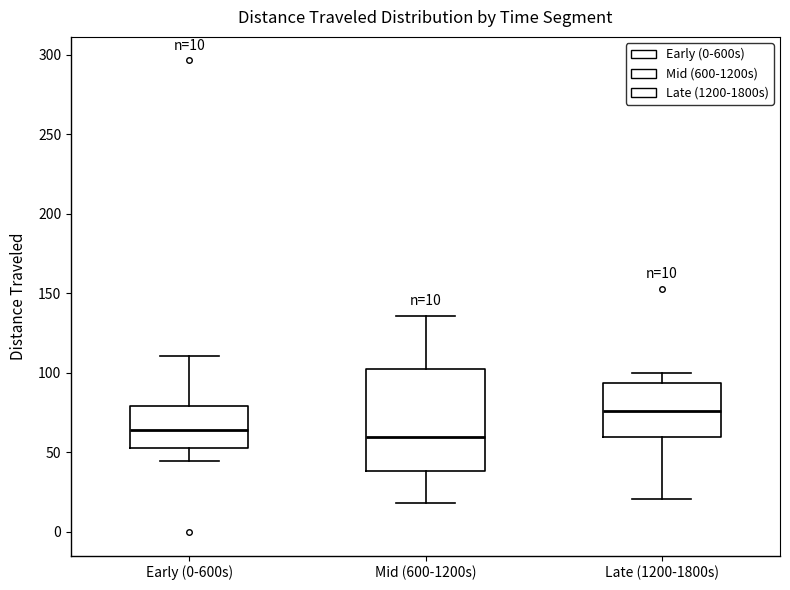

Which box has the highest median line?

Late (1200-1800s)